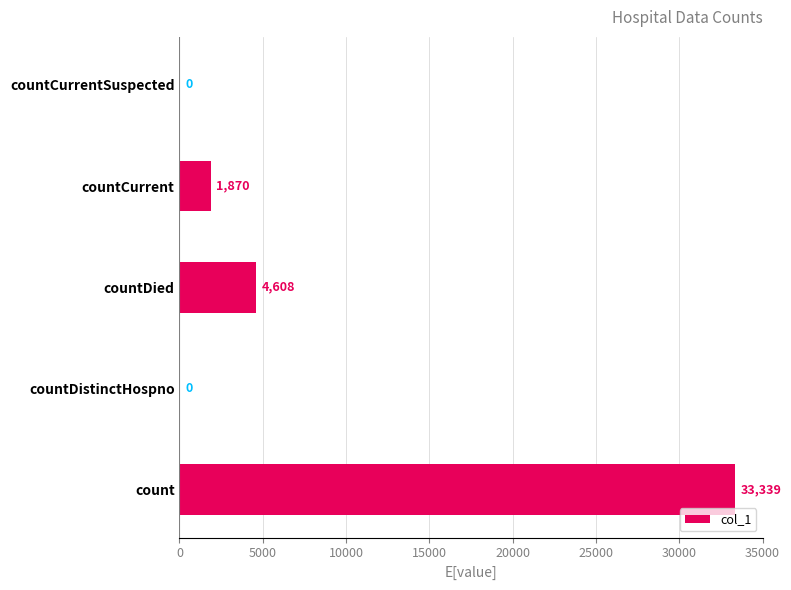

What is the average value?

7963